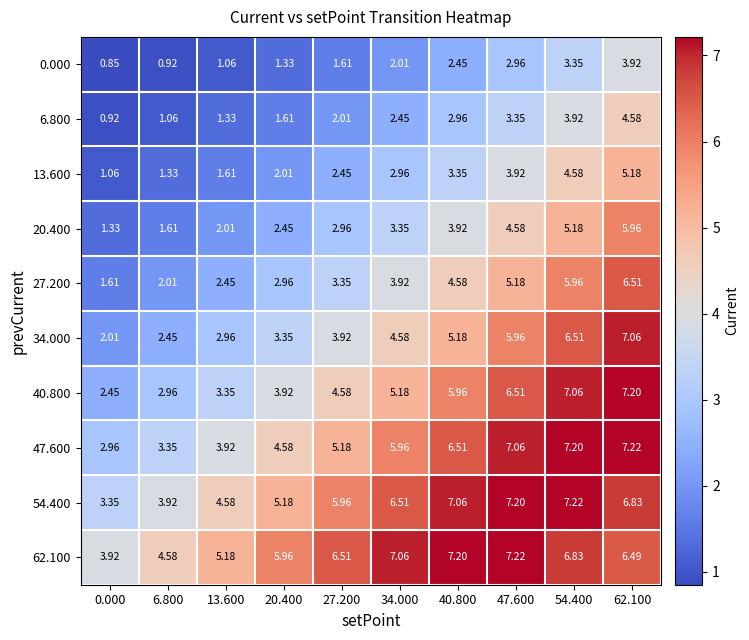

Reading left to right, extract all data points from this chart.

0.000: 0.000=0.8	6.800=0.9	13.600=1.1	20.400=1.3	27.200=1.6	34.000=2.0	40.800=2.5	47.600=3.0	54.400=3.4	62.100=3.9
6.800: 0.000=0.9	6.800=1.1	13.600=1.3	20.400=1.6	27.200=2.0	34.000=2.5	40.800=3.0	47.600=3.4	54.400=3.9	62.100=4.6
13.600: 0.000=1.1	6.800=1.3	13.600=1.6	20.400=2.0	27.200=2.5	34.000=3.0	40.800=3.4	47.600=3.9	54.400=4.6	62.100=5.2
20.400: 0.000=1.3	6.800=1.6	13.600=2.0	20.400=2.5	27.200=3.0	34.000=3.4	40.800=3.9	47.600=4.6	54.400=5.2	62.100=6.0
27.200: 0.000=1.6	6.800=2.0	13.600=2.5	20.400=3.0	27.200=3.4	34.000=3.9	40.800=4.6	47.600=5.2	54.400=6.0	62.100=6.5
34.000: 0.000=2.0	6.800=2.5	13.600=3.0	20.400=3.4	27.200=3.9	34.000=4.6	40.800=5.2	47.600=6.0	54.400=6.5	62.100=7.1
40.800: 0.000=2.5	6.800=3.0	13.600=3.4	20.400=3.9	27.200=4.6	34.000=5.2	40.800=6.0	47.600=6.5	54.400=7.1	62.100=7.2
47.600: 0.000=3.0	6.800=3.4	13.600=3.9	20.400=4.6	27.200=5.2	34.000=6.0	40.800=6.5	47.600=7.1	54.400=7.2	62.100=7.2
54.400: 0.000=3.4	6.800=3.9	13.600=4.6	20.400=5.2	27.200=6.0	34.000=6.5	40.800=7.1	47.600=7.2	54.400=7.2	62.100=6.8
62.100: 0.000=3.9	6.800=4.6	13.600=5.2	20.400=6.0	27.200=6.5	34.000=7.1	40.800=7.2	47.600=7.2	54.400=6.8	62.100=6.5